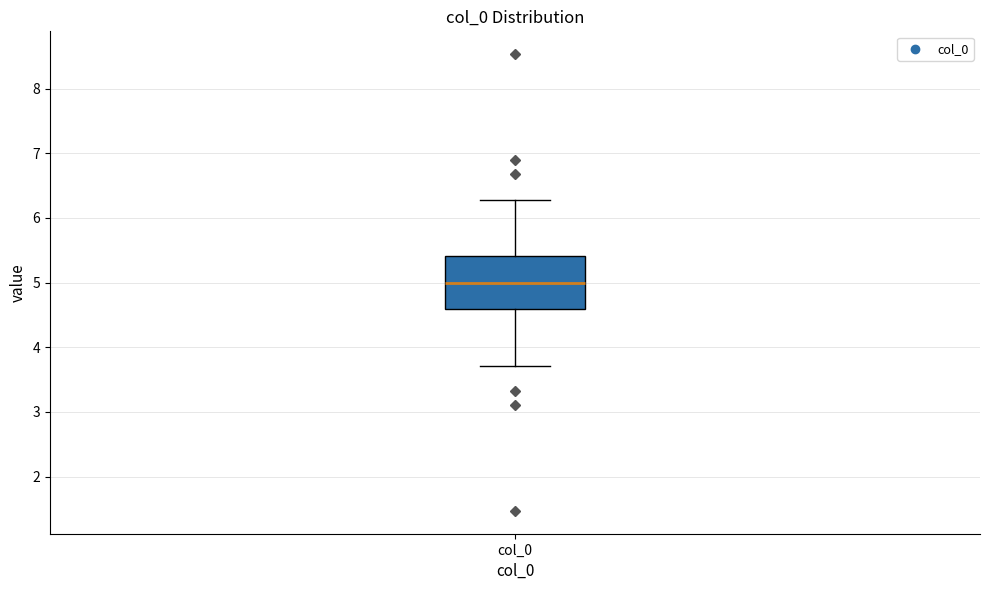

Where does the median line of the box for col_0 sit on the y-axis? The values are not printed on the chart, so give them approximately, as read against the axis.

5.0